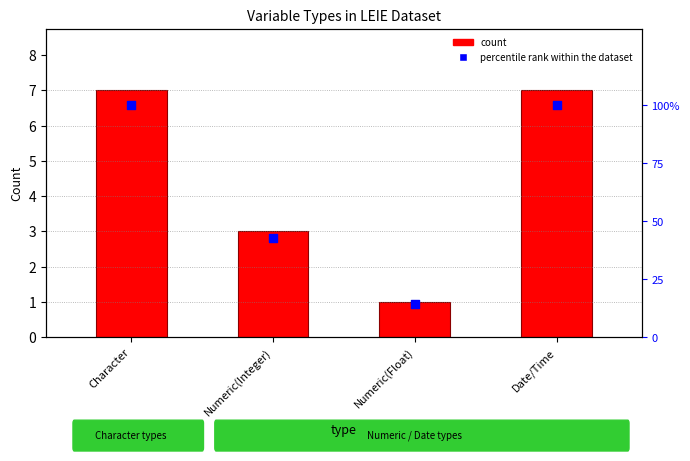

Which series has the widest spread of Y values?

percentile rank within the dataset